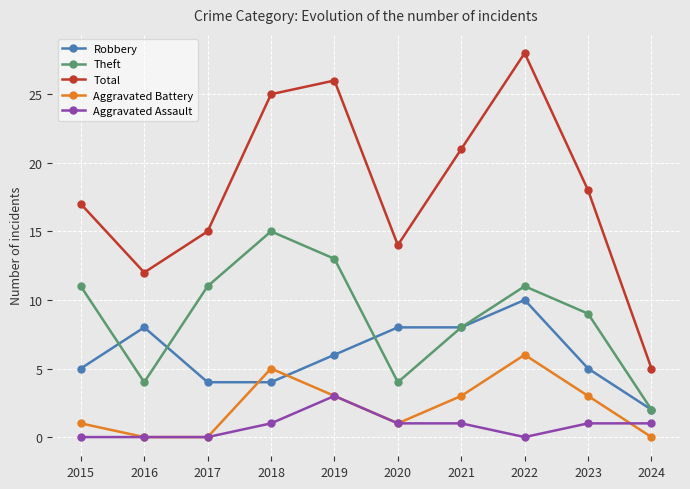

The Total series shows 4 at 2016. True or false?

False